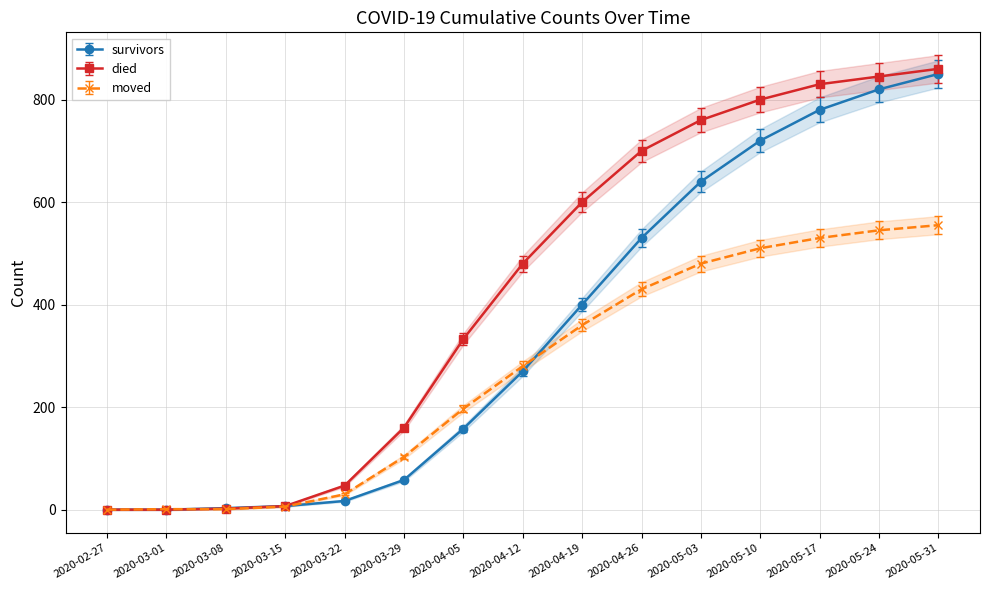

Is it true that survivors equals 1179.4 at 2020-05-10?

False